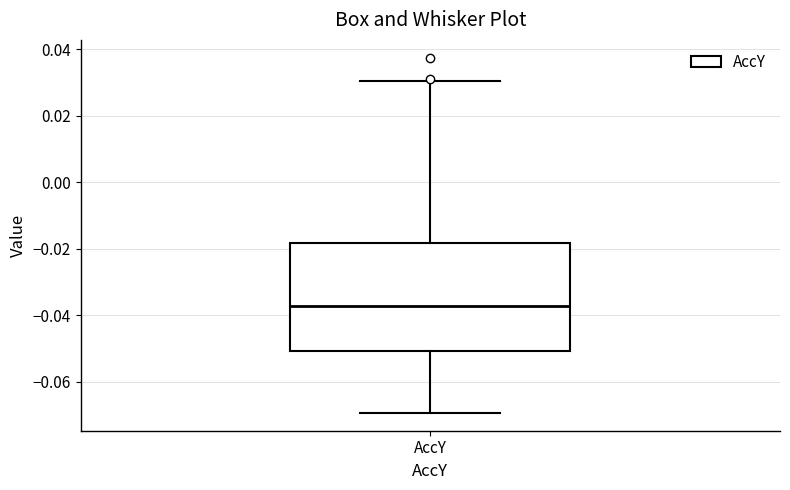

Transcribe this box plot: give where the median line is, the range the box spans, and where the two whiskers end, as read against the y-axis. The values are not printed on the chart, so give them approximately, as read against the axis.

median -0.038, box -0.050 to -0.018, whiskers -0.070 to 0.030